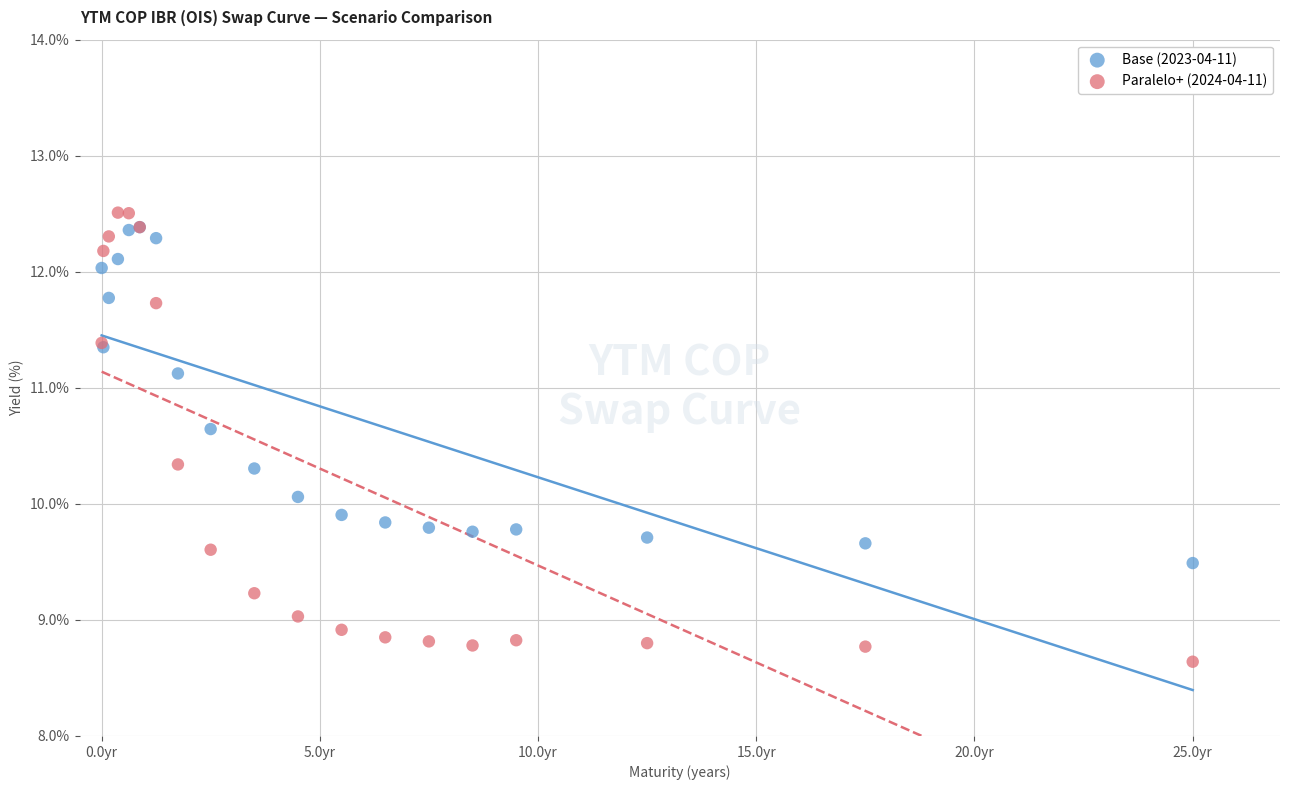

What are all the series names shown in the legend?

Base (2023-04-11), Paralelo+ (2024-04-11)